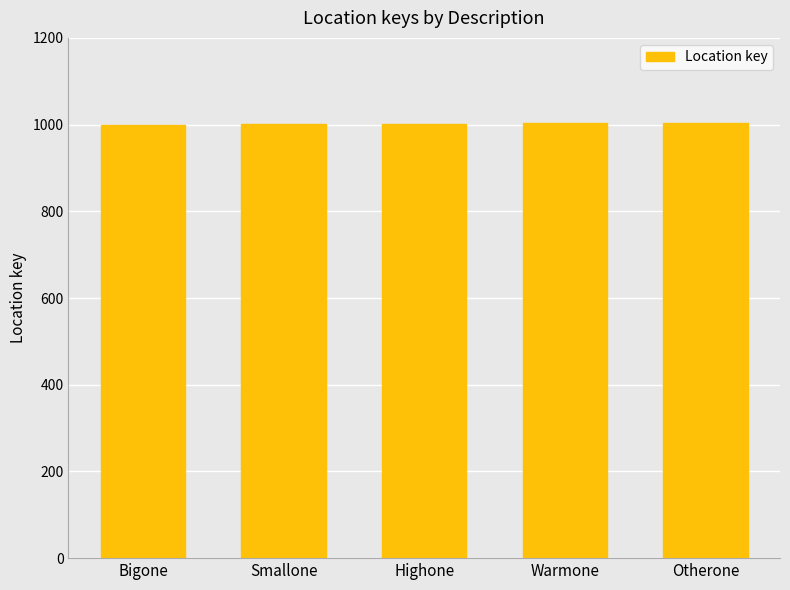

What is the change in value from Warmone to Otherone?

+1